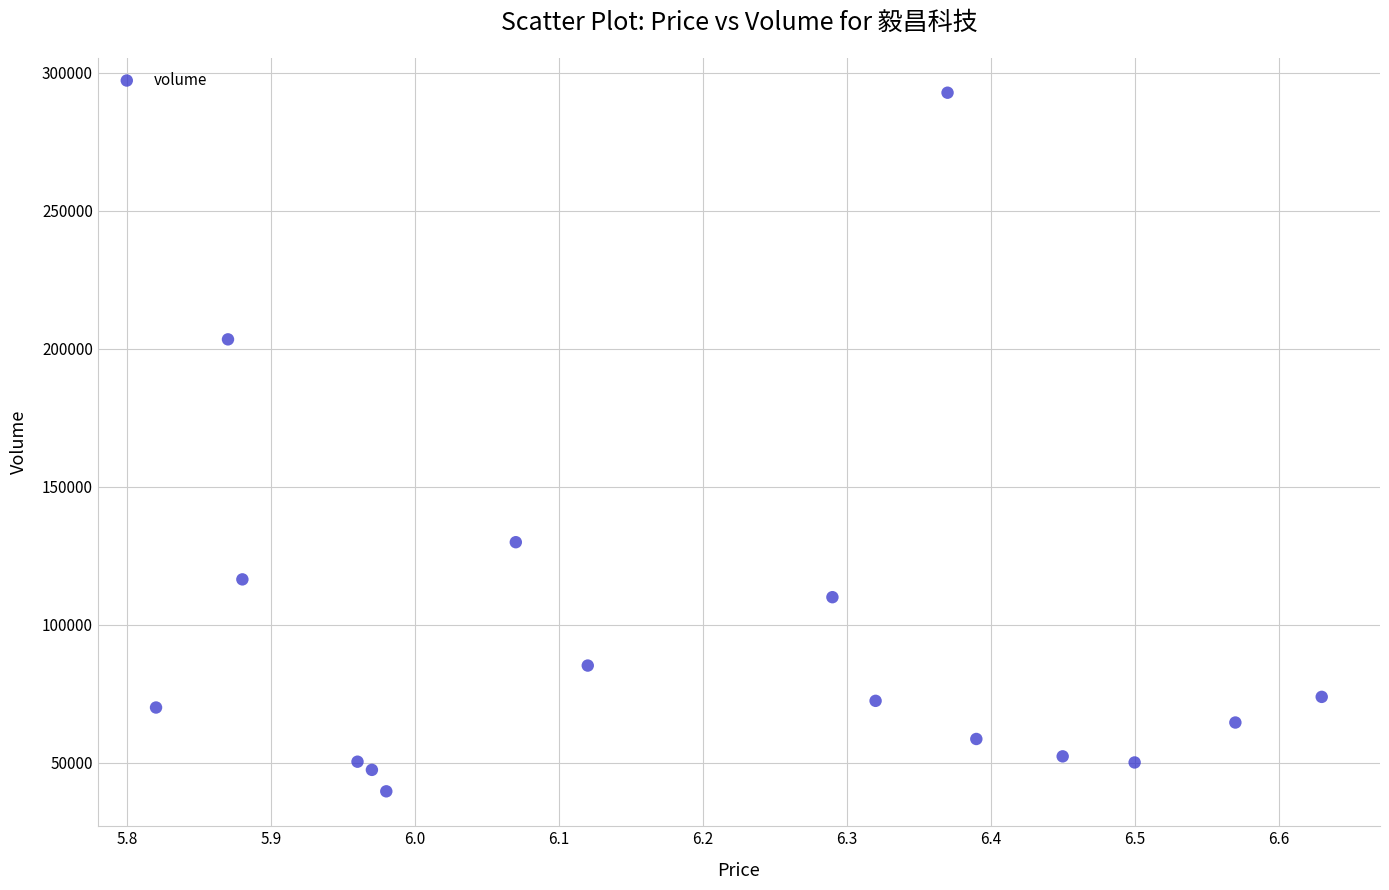

What is the range of Y values (max minus min)?

253094